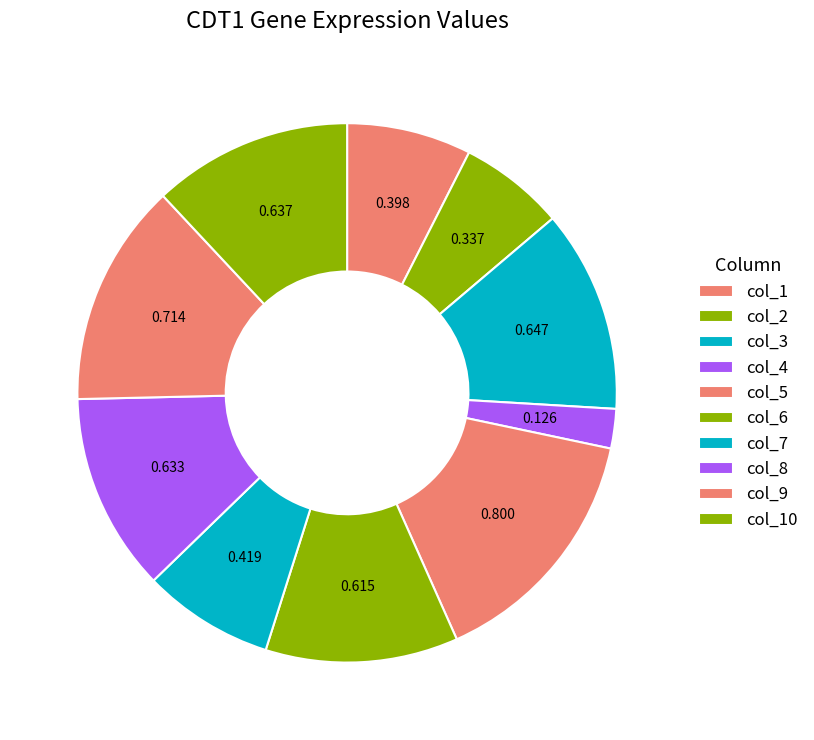

How many segments does this pie chart have?

10